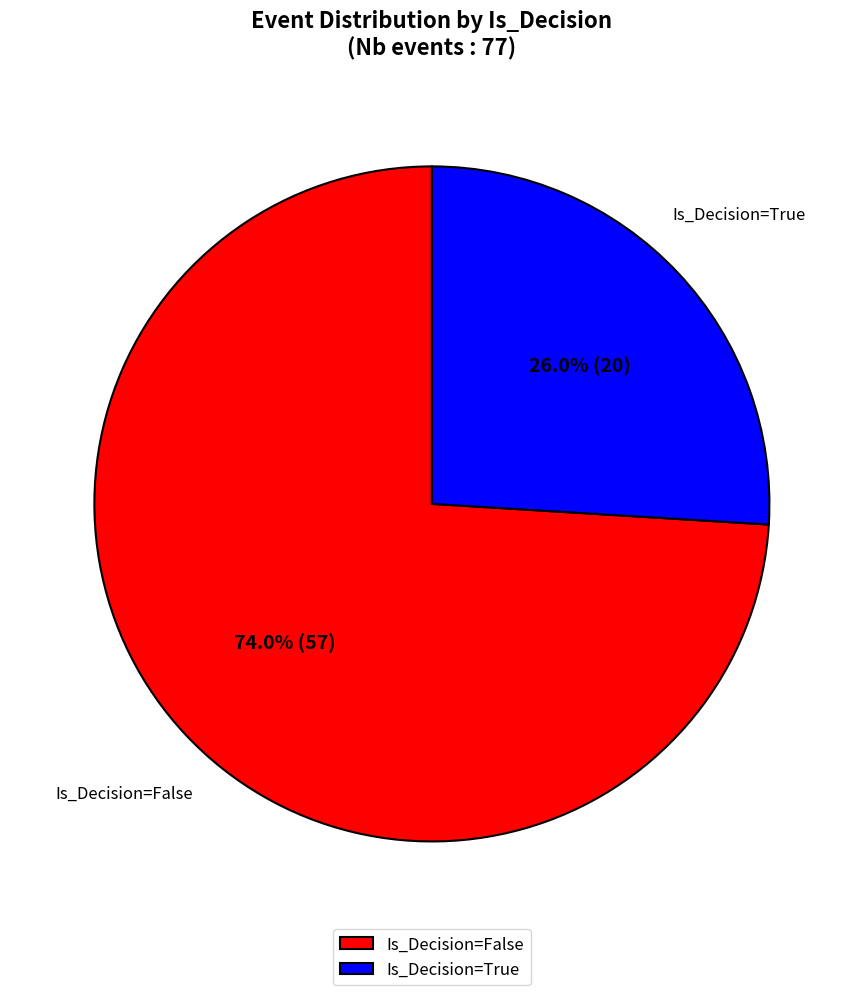

What portion of the pie excludes Is_Decision=True?

74.0%